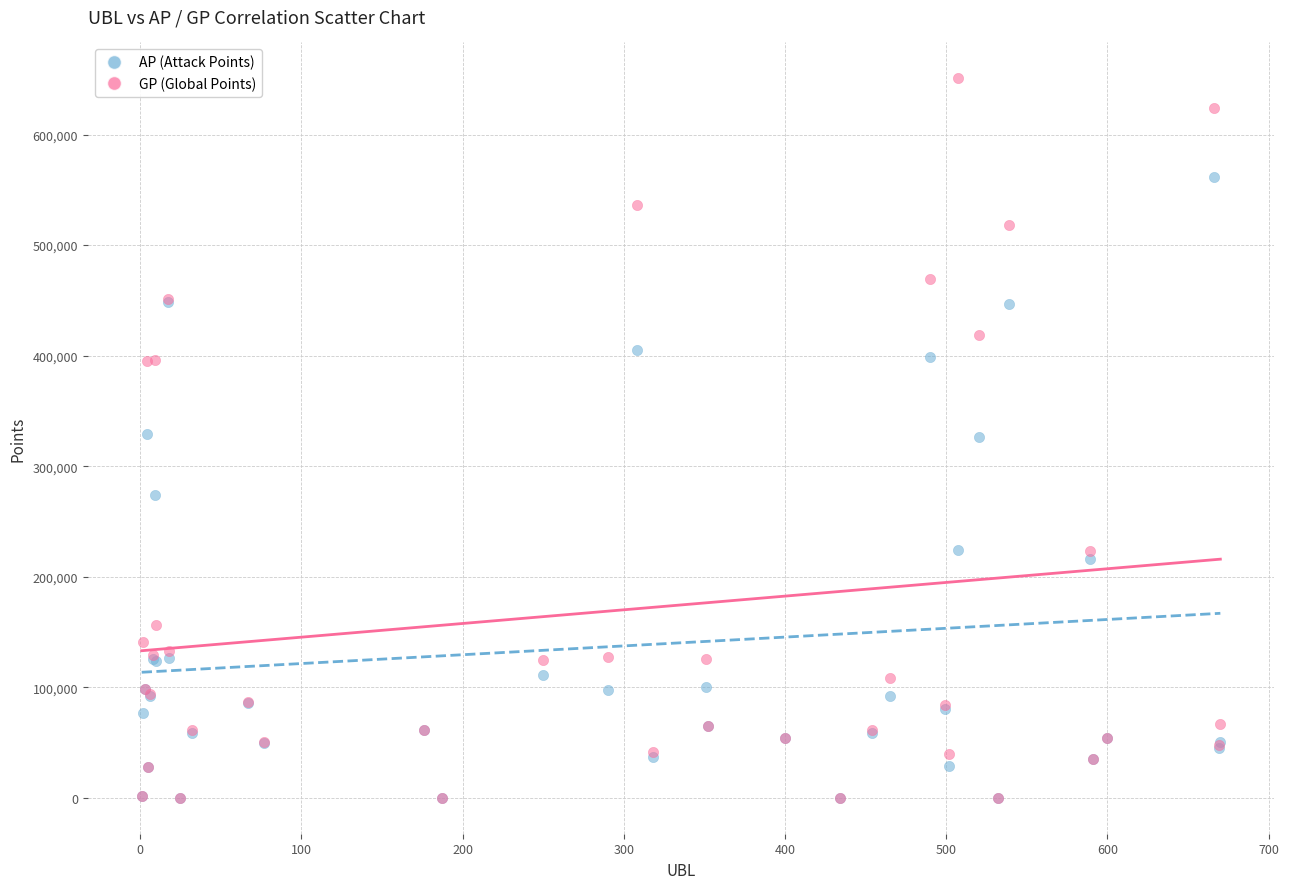

What are all the series names shown in the legend?

AP (Attack Points), GP (Global Points)